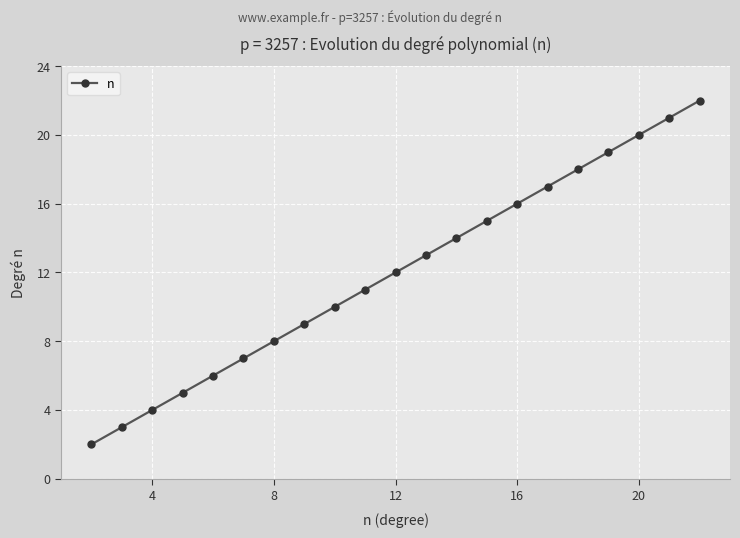

What is the greatest value displayed?

22